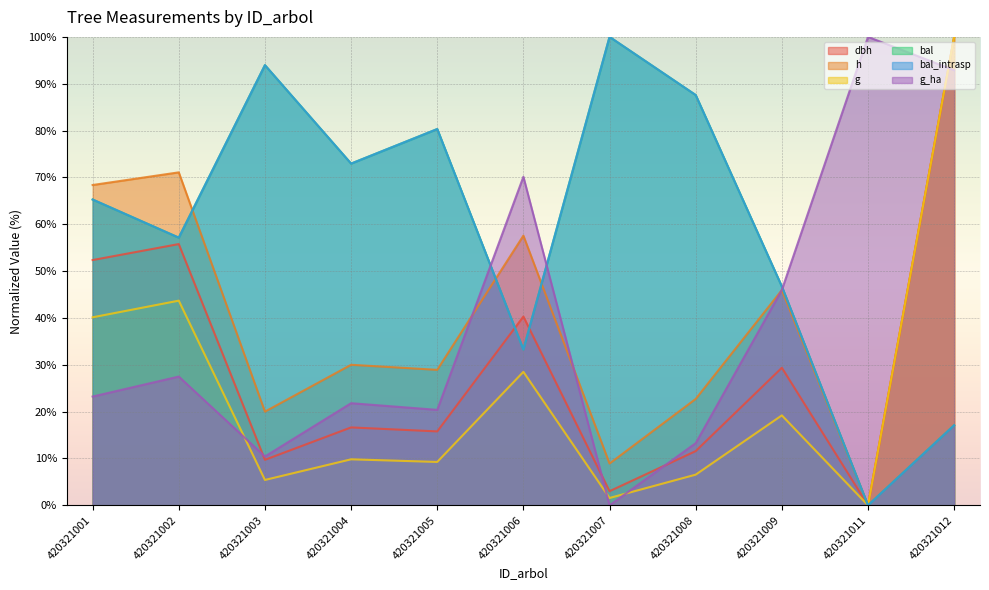

Where is the first local maximum for bal?

420321003